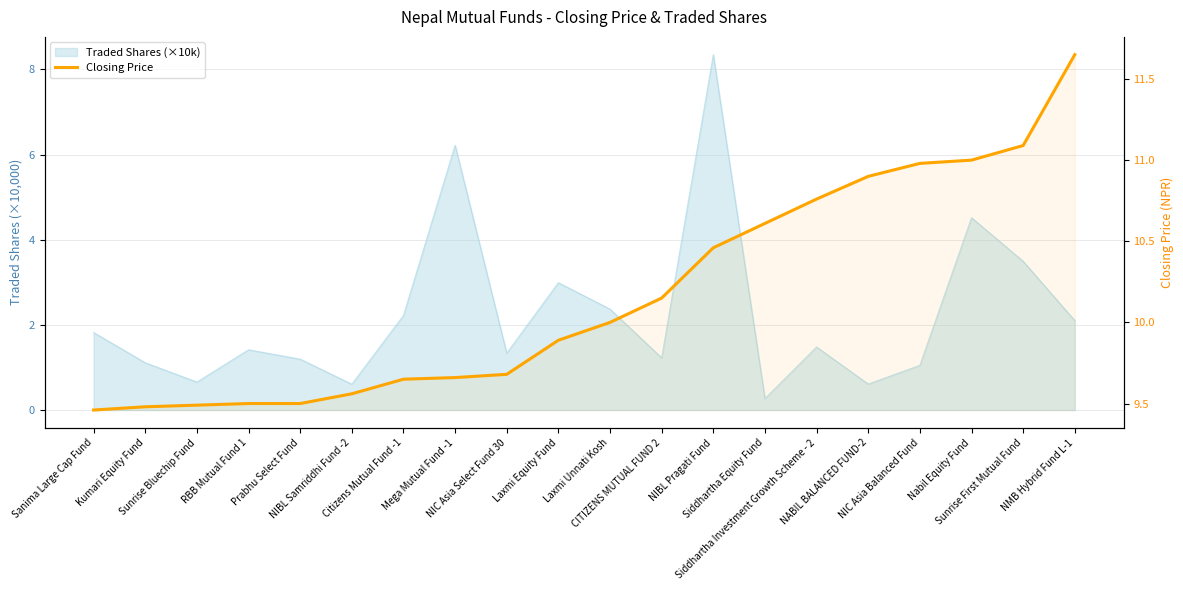

True or false: the data shows 4.5 at Prabhu Select Fund.

False